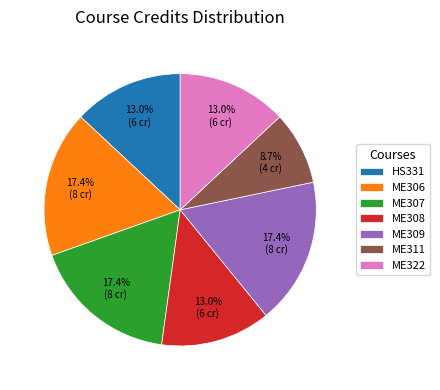

What percentage is the HS331 slice, to the nearest percent?

13%